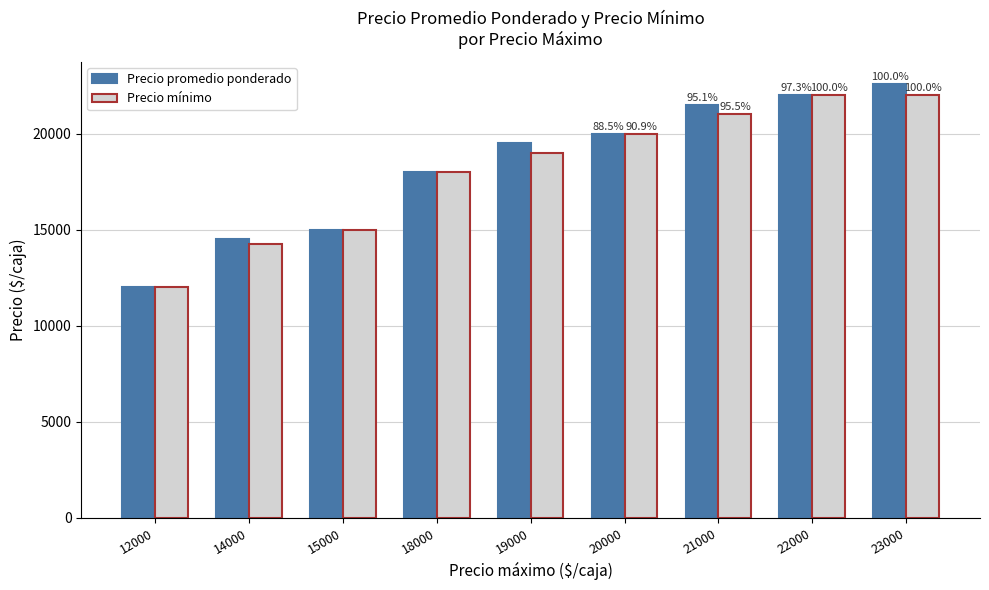

What is the total value across all series at 15000?

30000